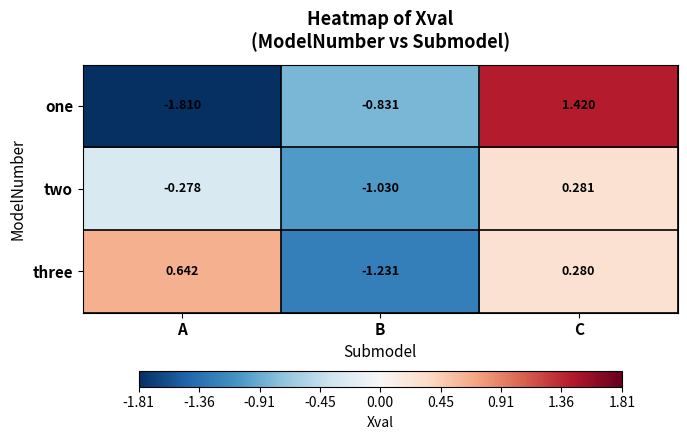

Is the value of two at A greater than the value of one at A?

Yes